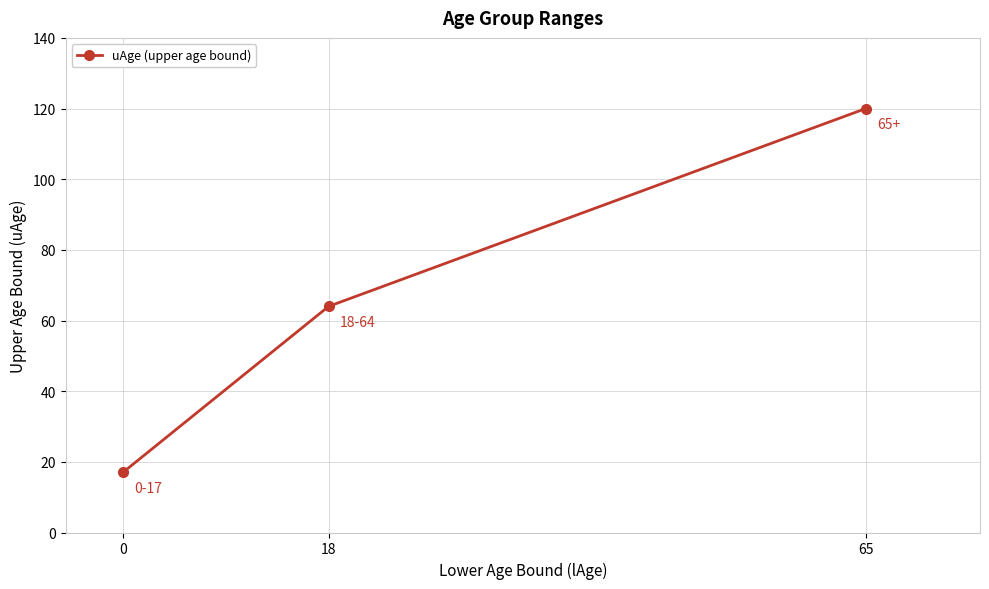

What is the ratio of the value at 0 to the value at 65?

0.1